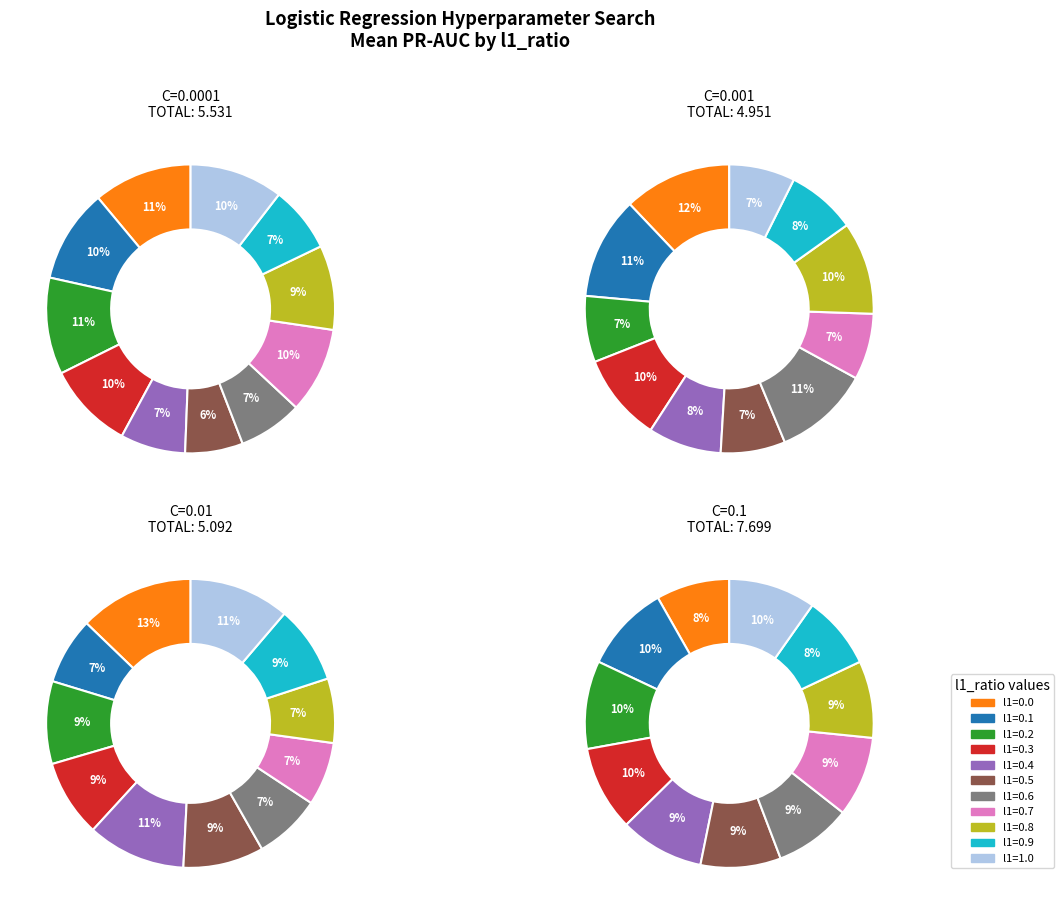

How many segments does this pie chart have?

11